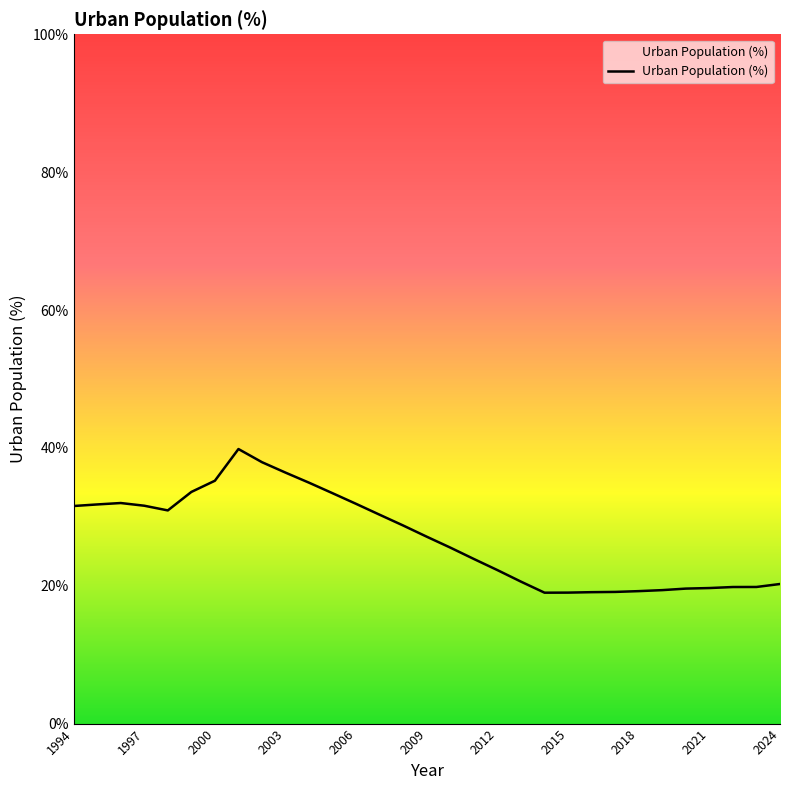

What is the minimum value shown in the chart?

19.0